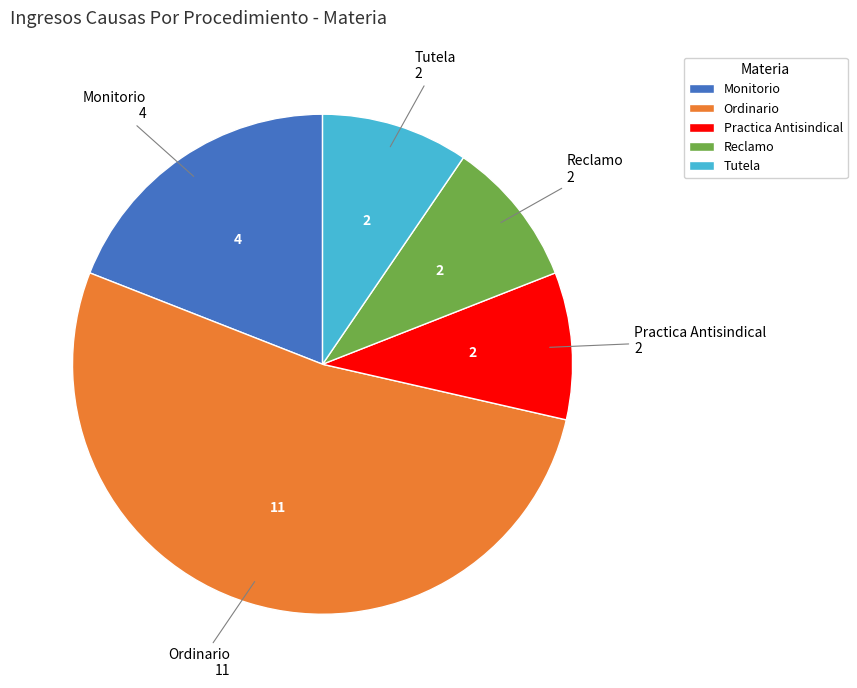

The Practica Antisindical slice represents 23% of the pie. True or false?

False